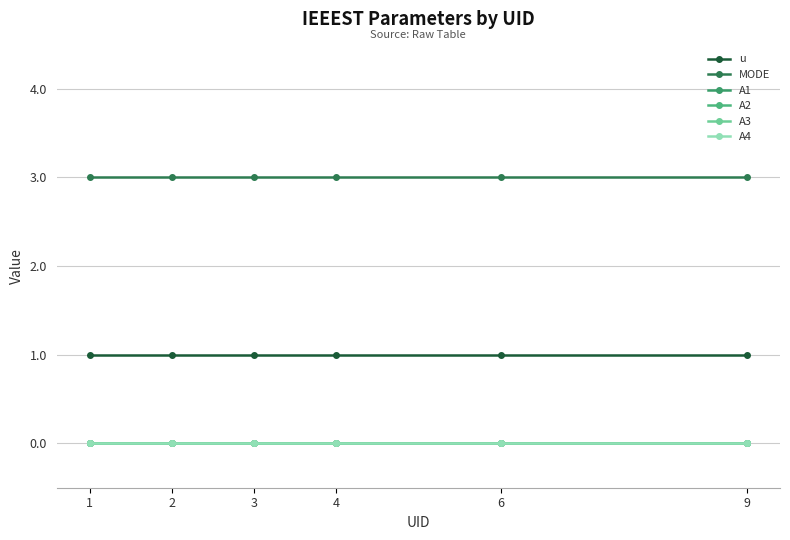

Reading right to left, transcribe all the data shown in this chart.

u: 1	1	1	1	1	1
MODE: 3	3	3	3	3	3
A1: 0	0	0	0	0	0
A2: 0	0	0	0	0	0
A3: 0	0	0	0	0	0
A4: 0	0	0	0	0	0